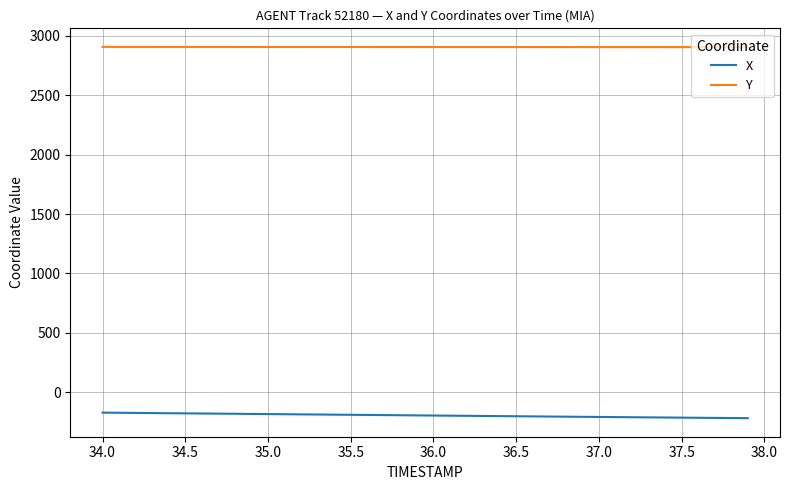

List the series in order of their peak value, lowest first.

X, Y